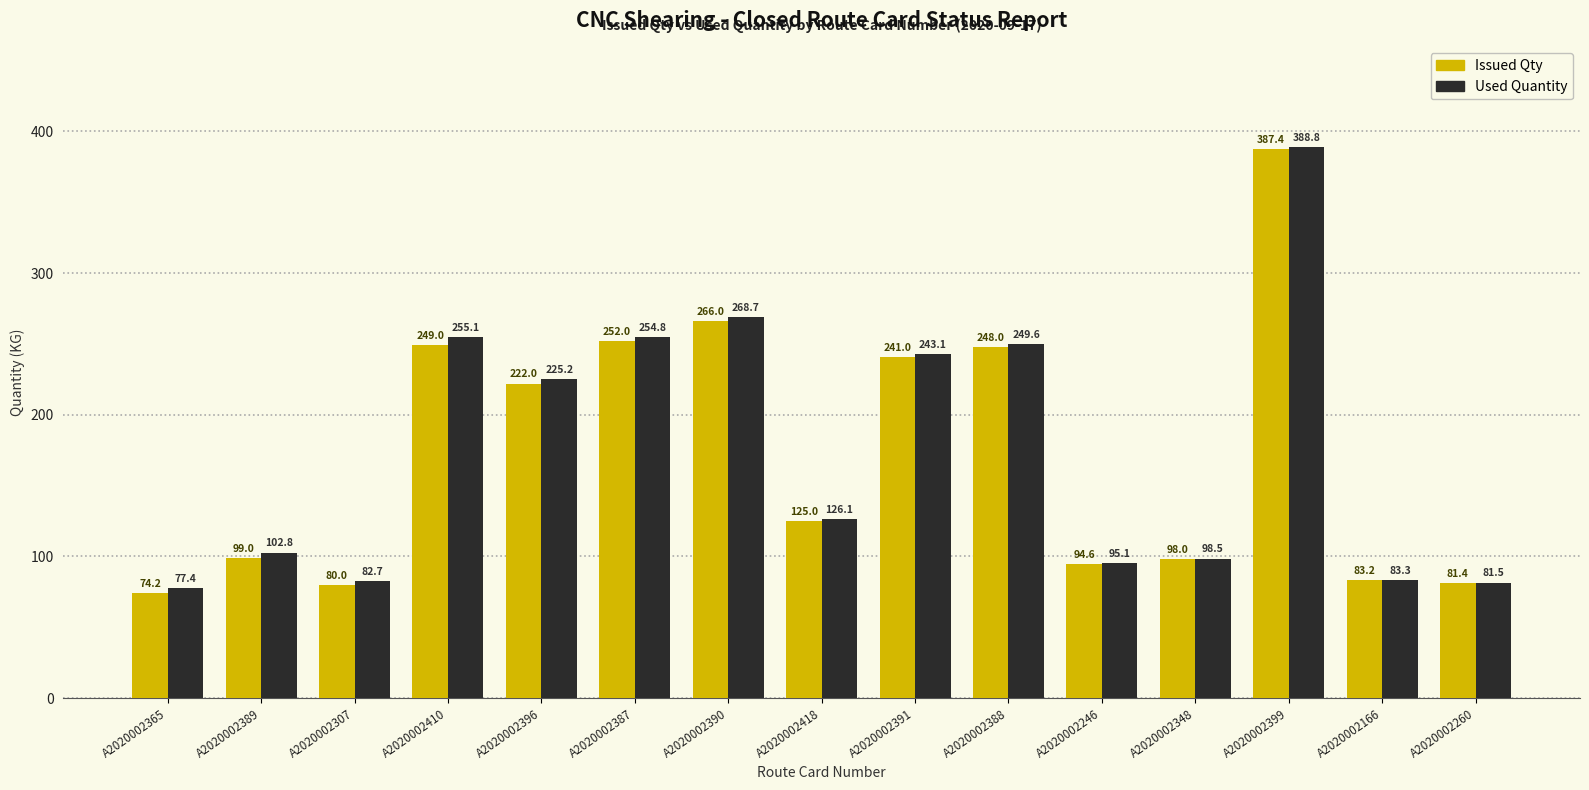

Reading left to right, extract all data points from this chart.

Issued Qty: 74.2	99.0	80.0	249.0	222.0	252.0	266.0	125.0	241.0	248.0	94.6	98.0	387.4	83.2	81.4
Used Quantity: 77.4	102.8	82.7	255.1	225.2	254.8	268.7	126.1	243.1	249.6	95.1	98.5	388.8	83.3	81.5